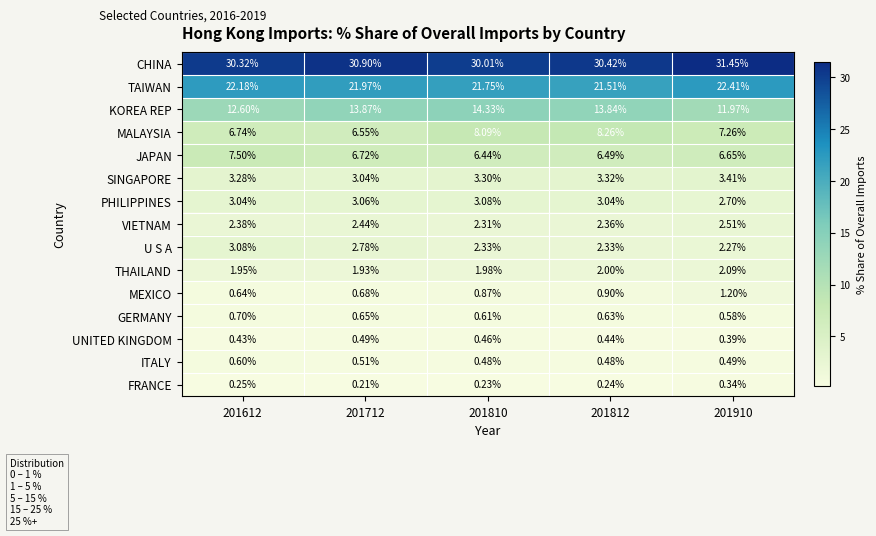

Which series has the largest total across all categories?

CHINA